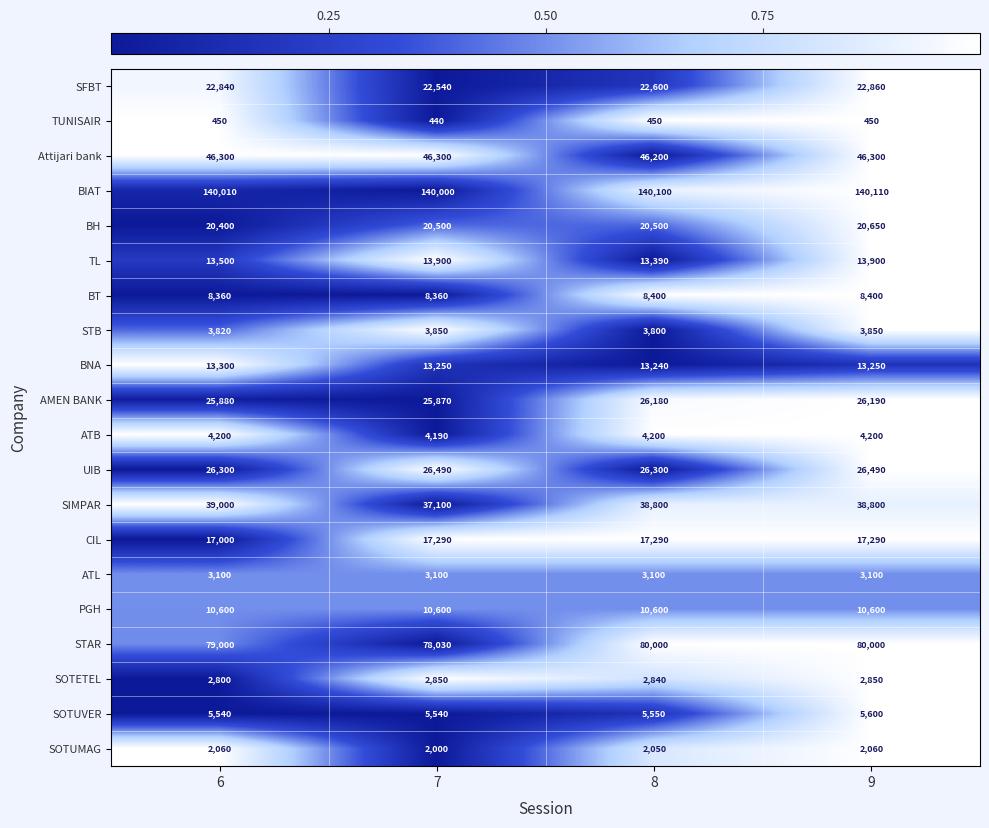

What is the difference between the second highest and second lowest values in the SOTUVER series?

10